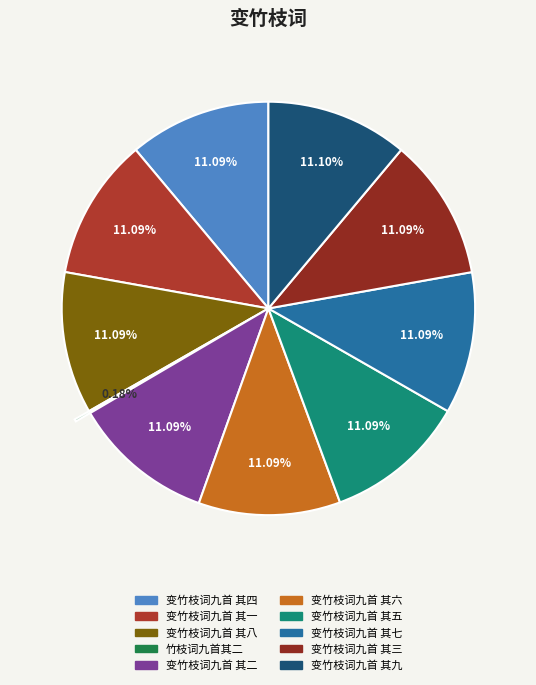

The 变竹枝词九首 其五 slice represents 1% of the pie. True or false?

False